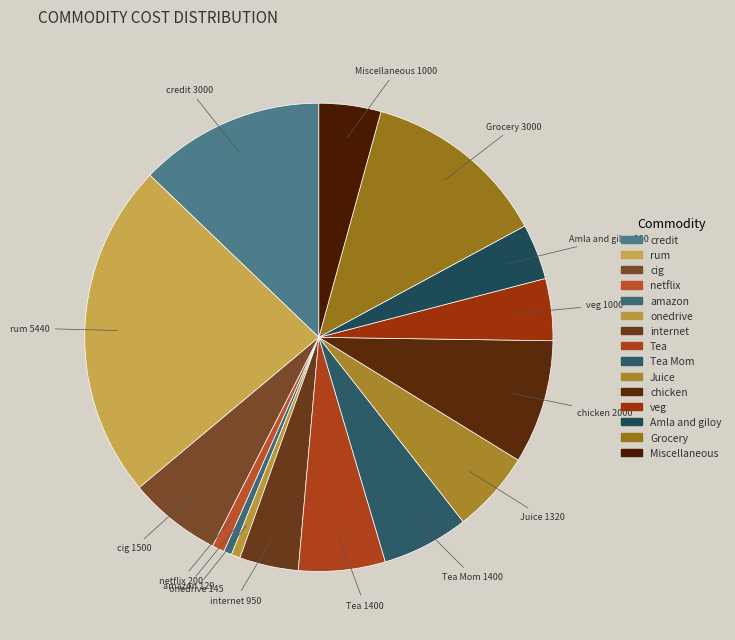

Count the number of slices in the pie.

15